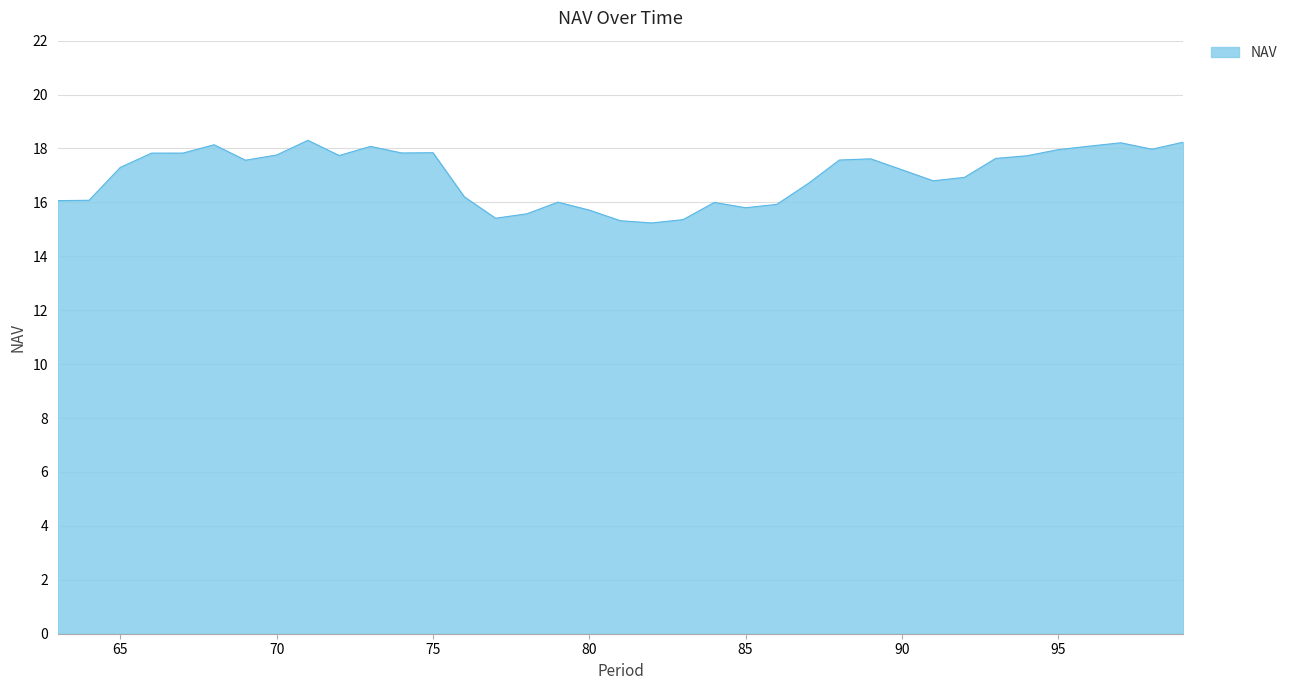

What is the maximum value shown in the chart?

18.3